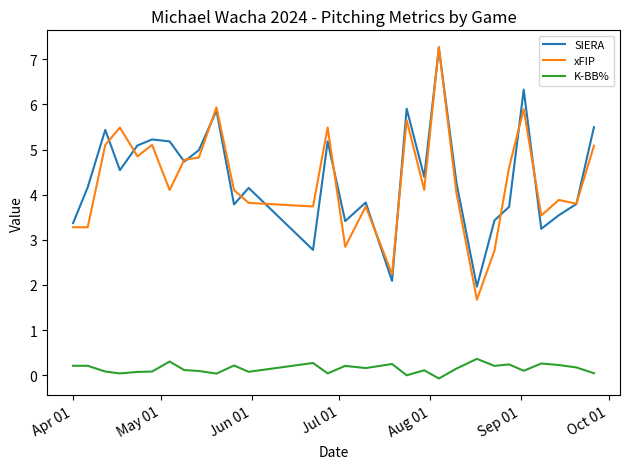

What is the sum of all K-BB% values?

4.3